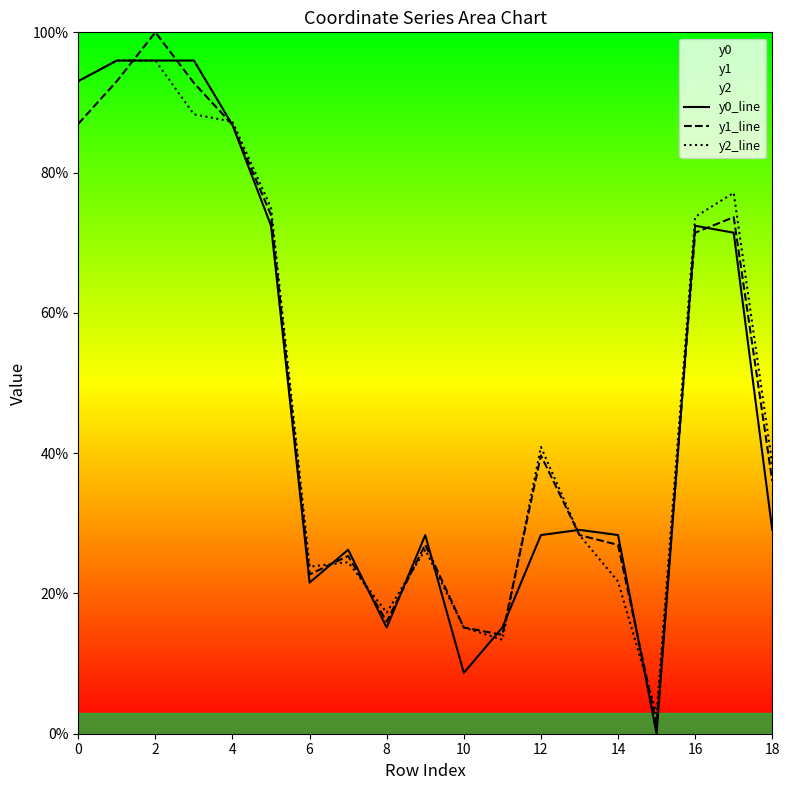

What is the value of the y0_line point at the 19th from the left?

28.3